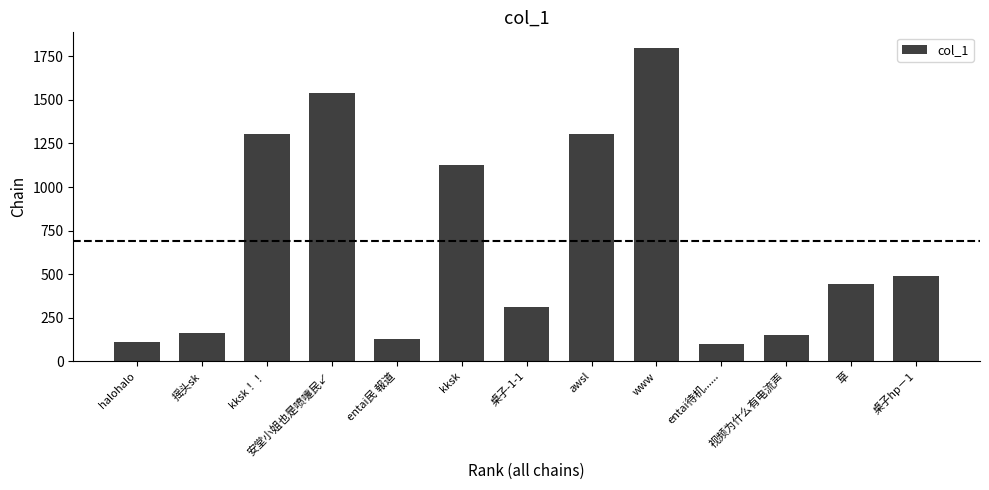

How many bars are there in total?

13